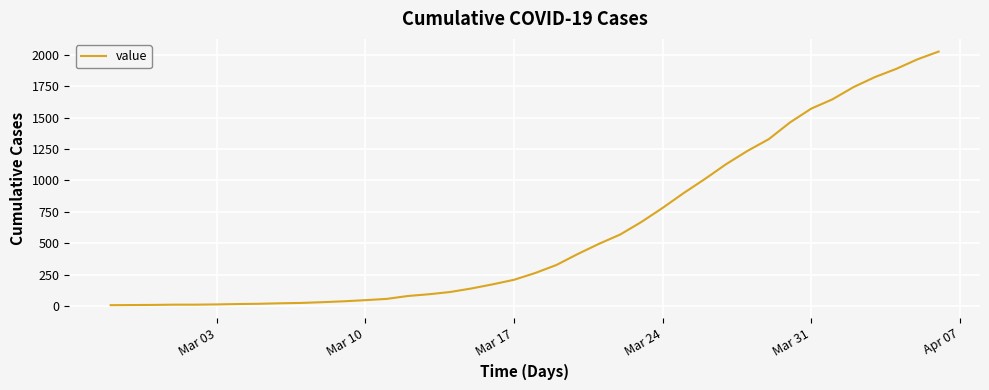

What is the maximum value shown in the chart?

2025